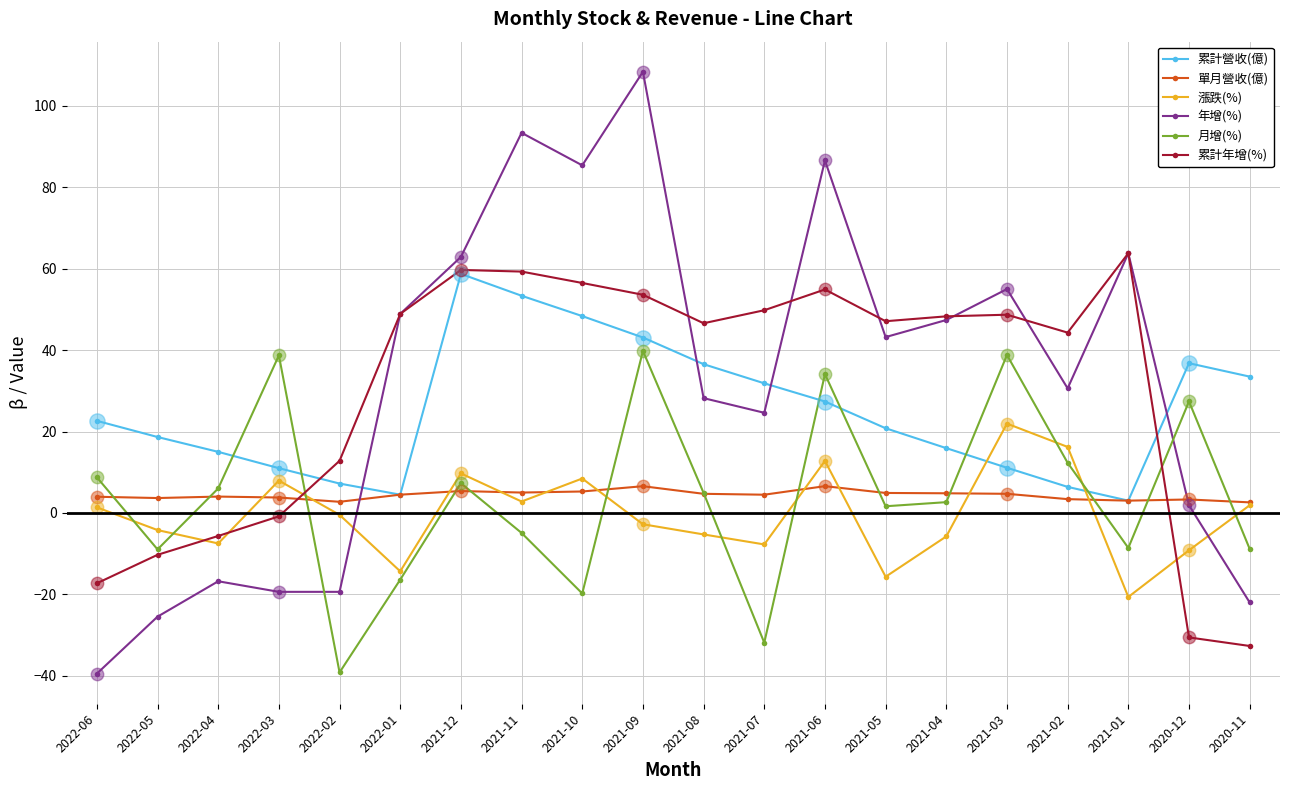

Which series has the largest range (max minus min)?

年增(%)